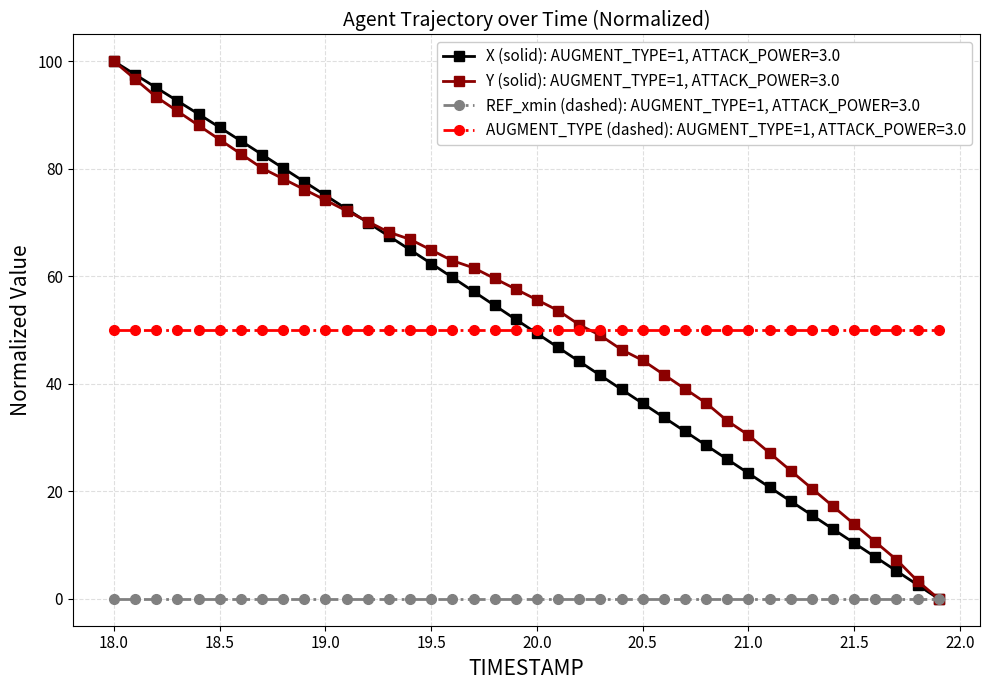

At how many categories does at least one series exceed 52?

22